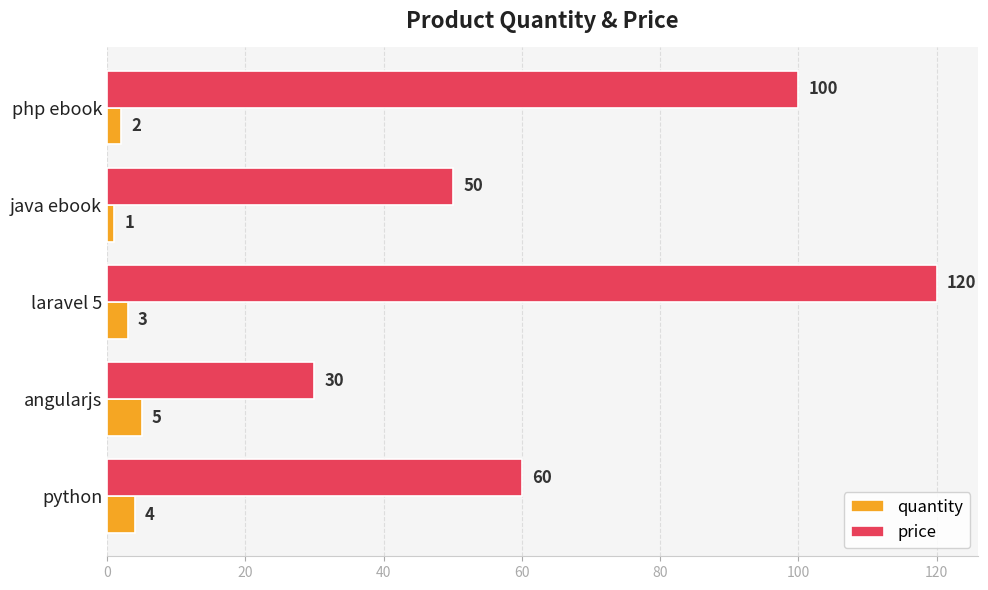

Where is quantity nearest to the value 3?

laravel 5